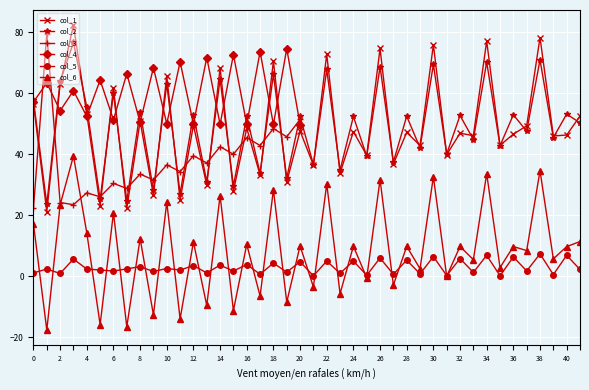

Is the value of col_1 at 4 greater than the value of col_6 at 32?

Yes